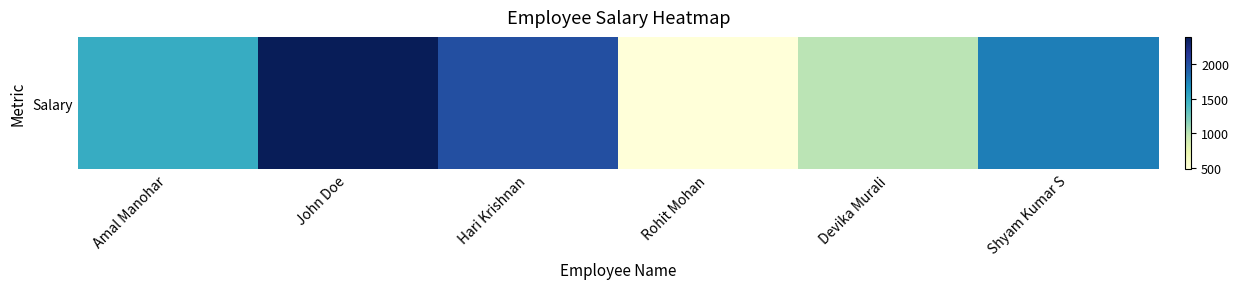

List the labels in order of value, largest first.

John Doe, Hari Krishnan, Shyam Kumar S, Amal Manohar, Devika Murali, Rohit Mohan